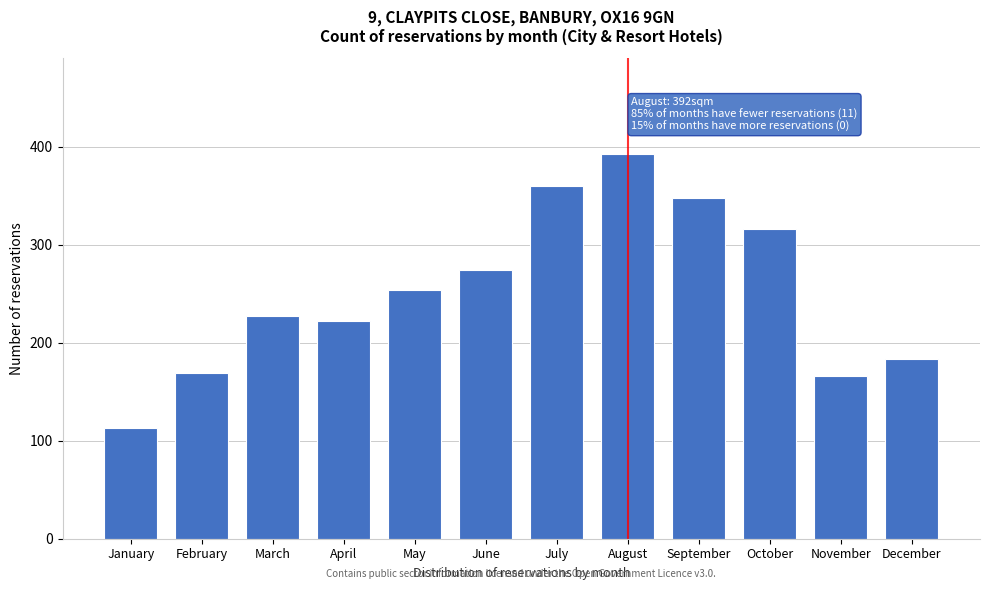

Reading left to right, extract all data points from this chart.

113	169	227	222	254	274	360	392	348	316	166	183